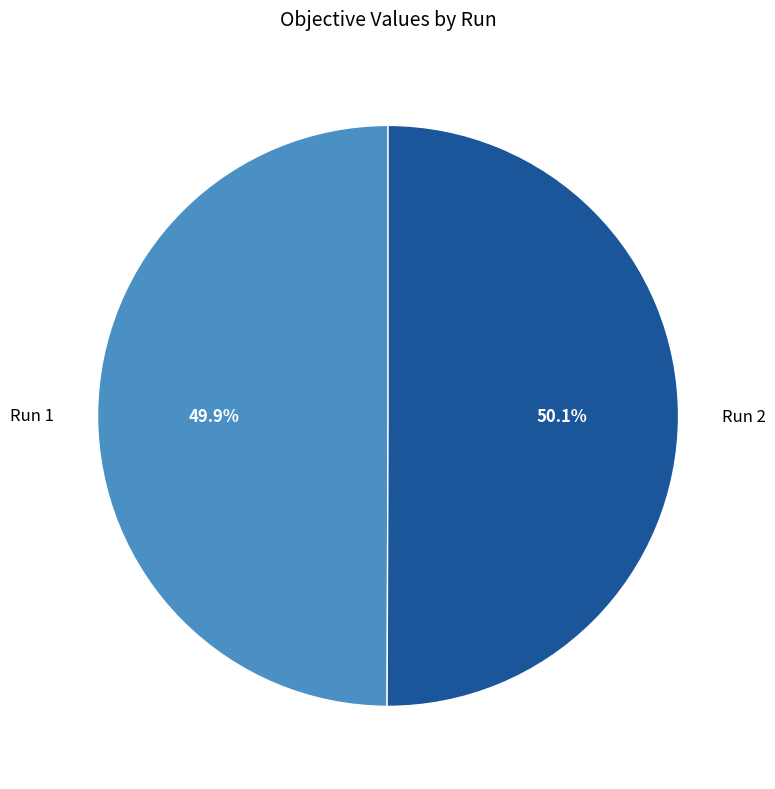

True or false: Run 1 accounts for 58% of the total.

False